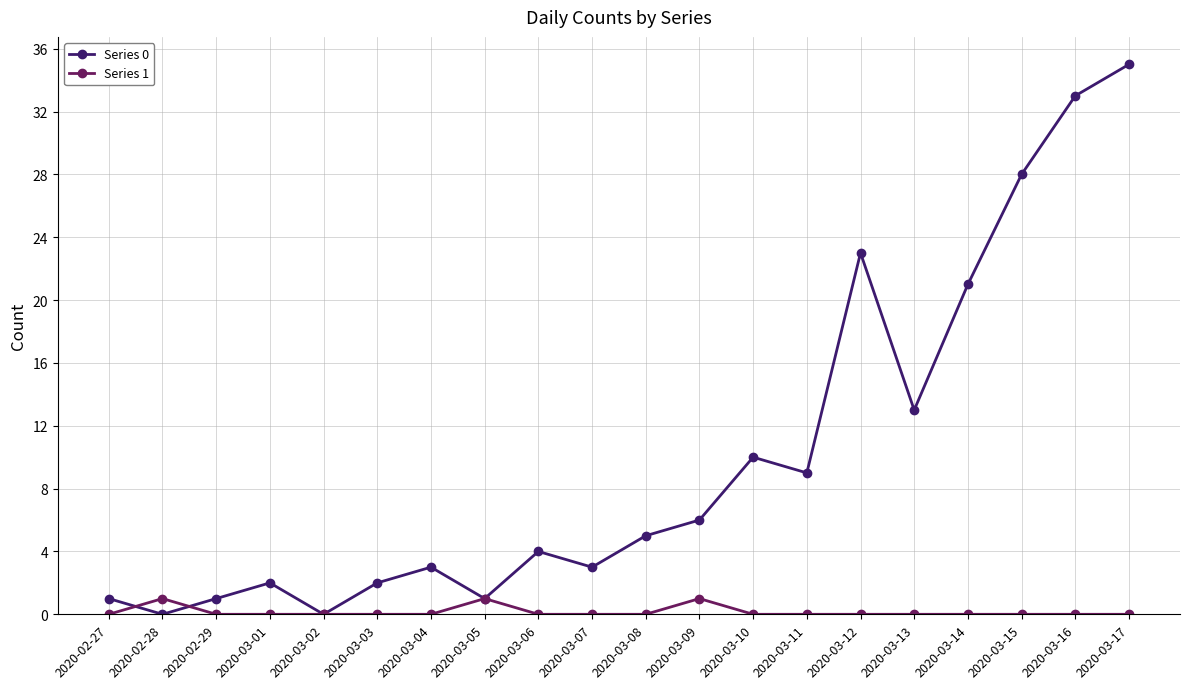

Rank the series by their maximum value, from lowest to highest.

Series 1, Series 0